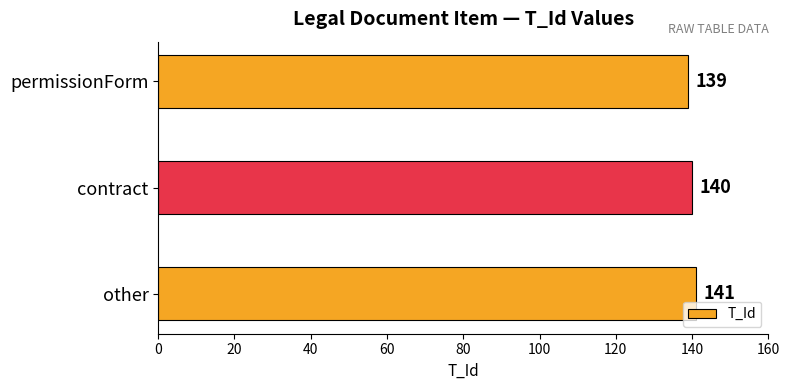

What is the label of the 3rd bar from the top?

other